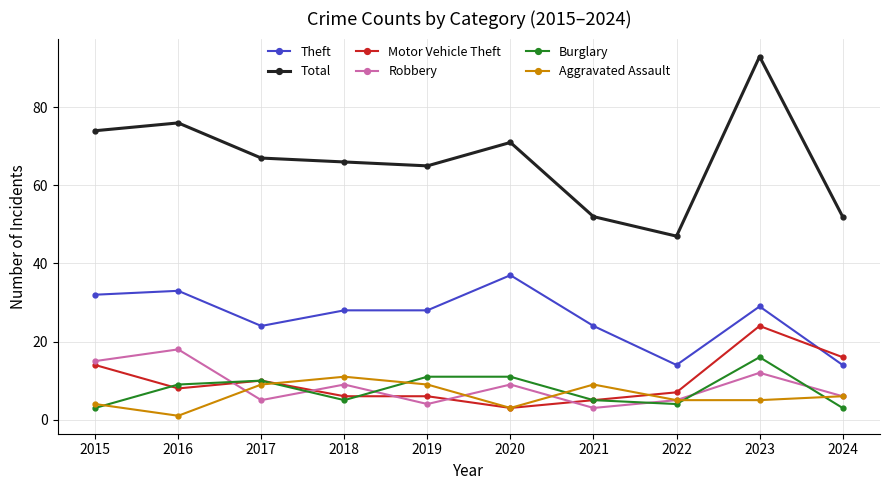

In Robbery, how many points are lower than both neighbors (excluding endpoints)?

3